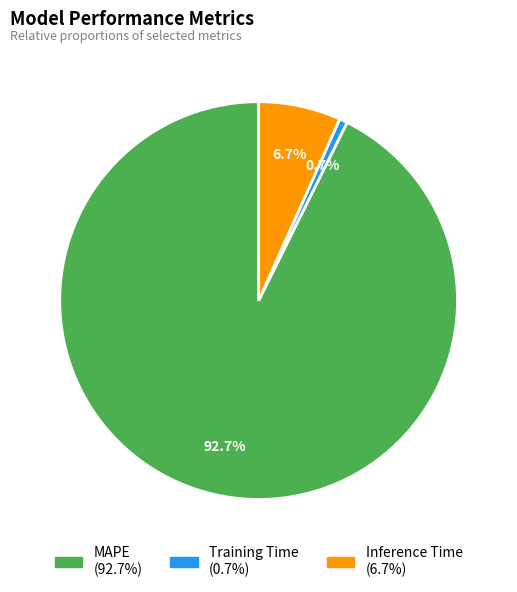

Rank the categories by value from highest to lowest.

MAPE, Inference Time, Training Time